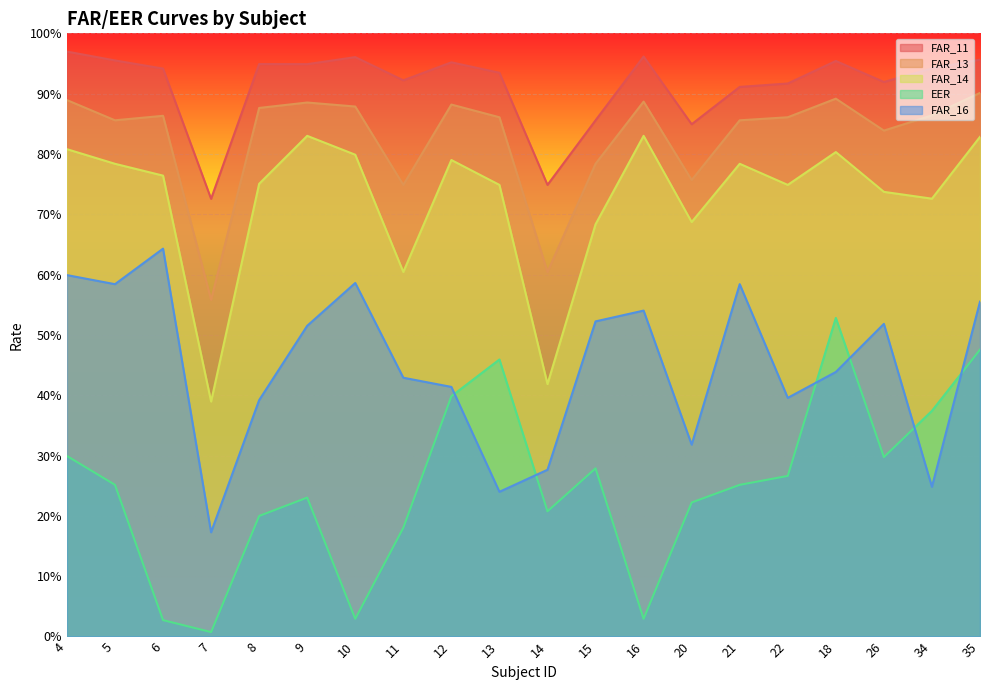

Which has a higher value, 20 or 4?

4